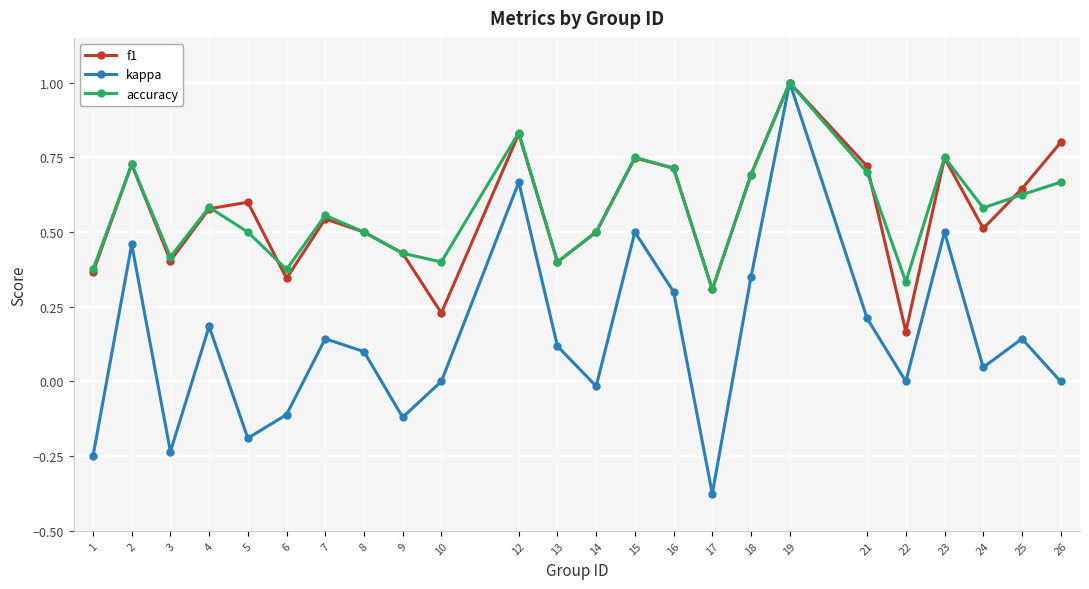

The value of accuracy at 19 is 1.0. True or false?

True